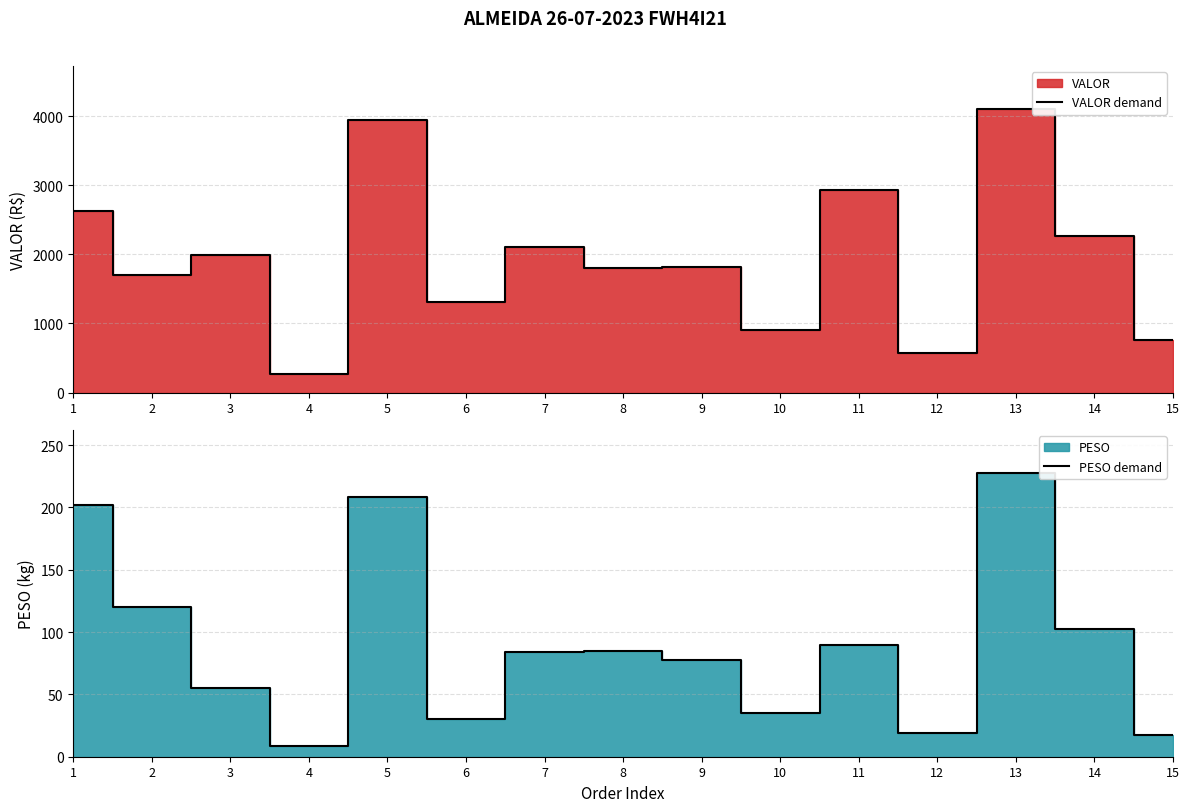

Which series has the largest range (max minus min)?

VALOR demand